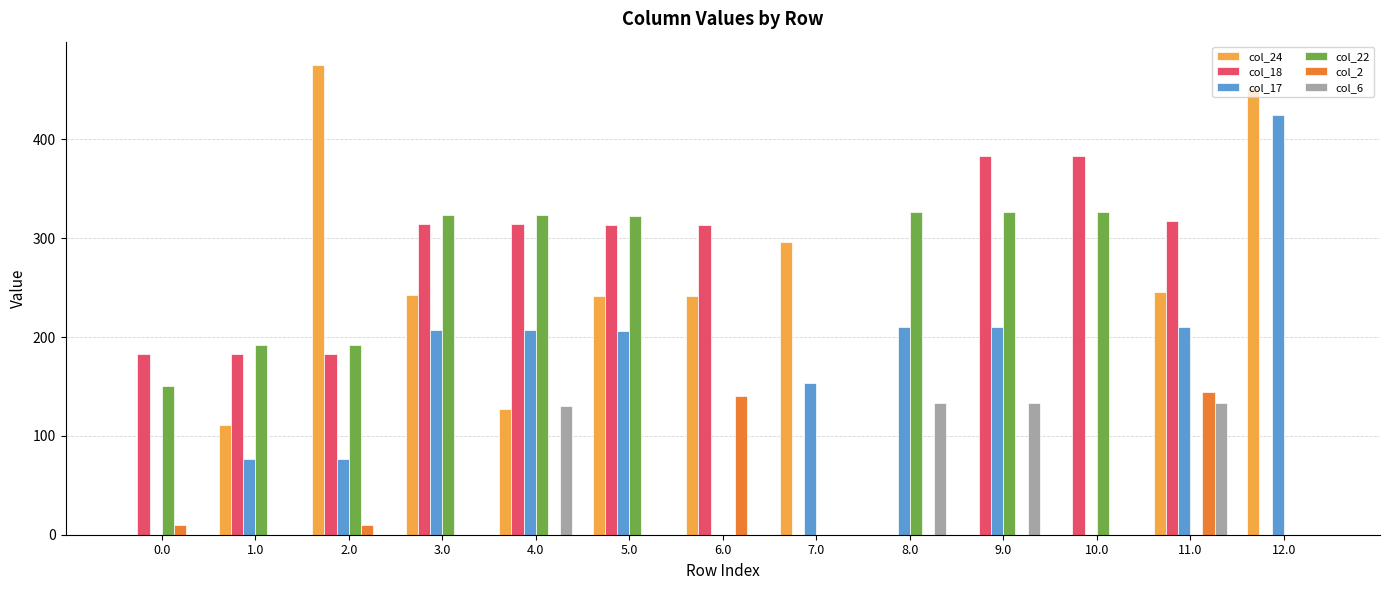

Read the col_22 value at 3.0.

323.3